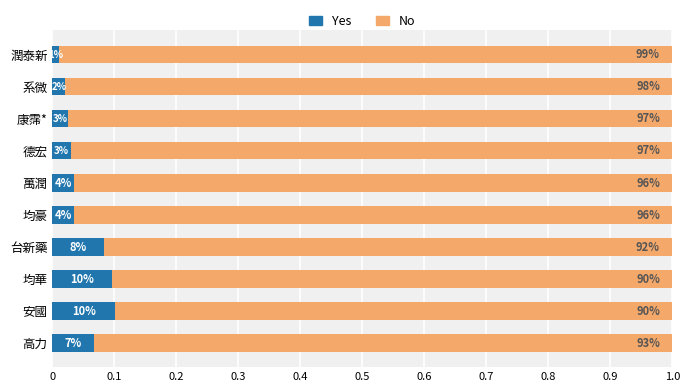

What is the difference between the second highest and second lowest values in the Yes series?

0.1